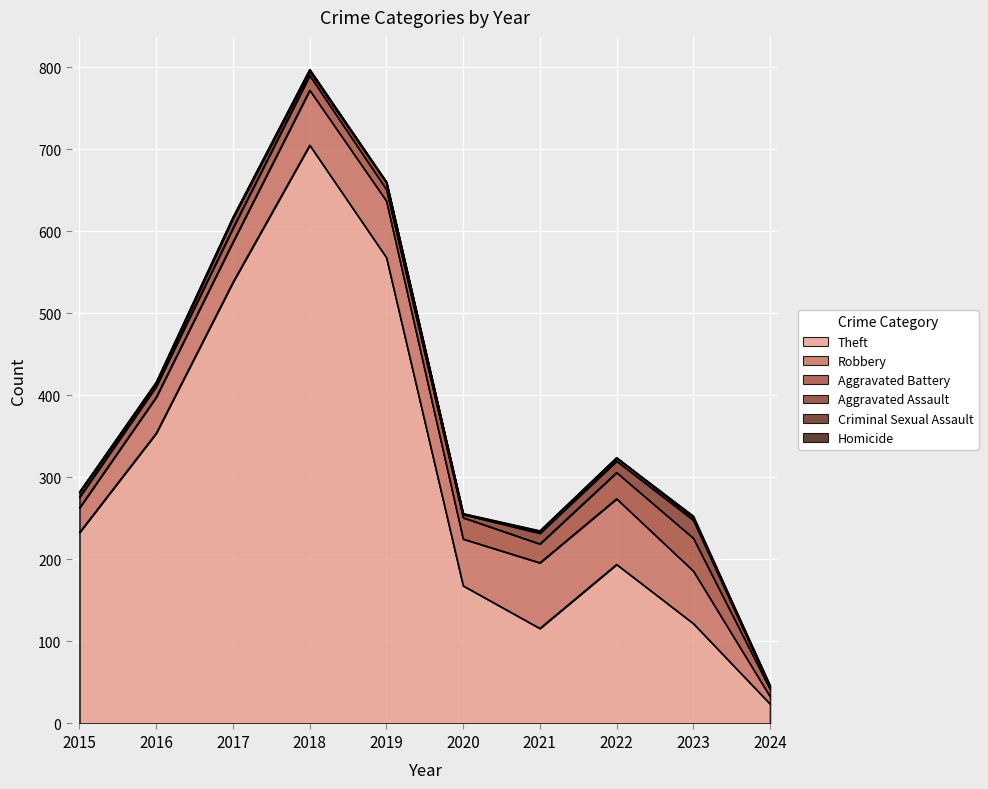

How many lines are shown in the chart?

6